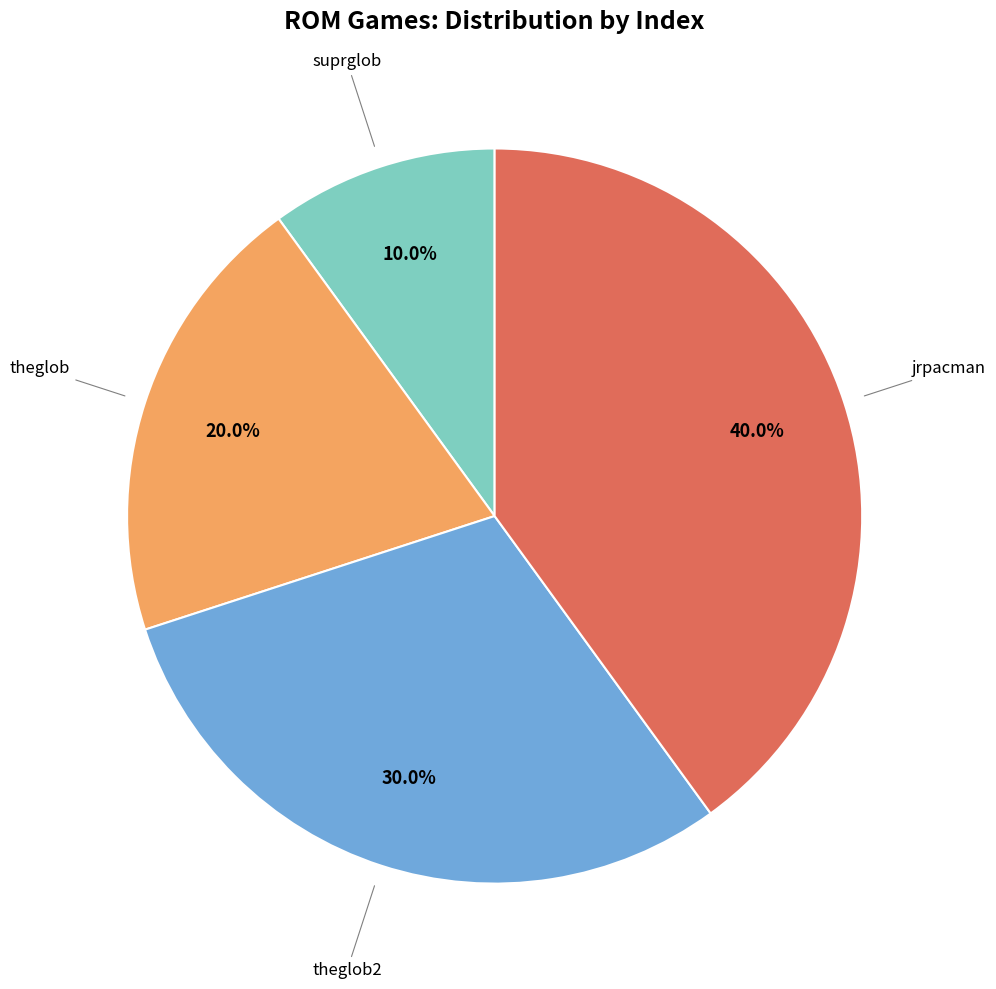

Does any single category account for the majority?

No